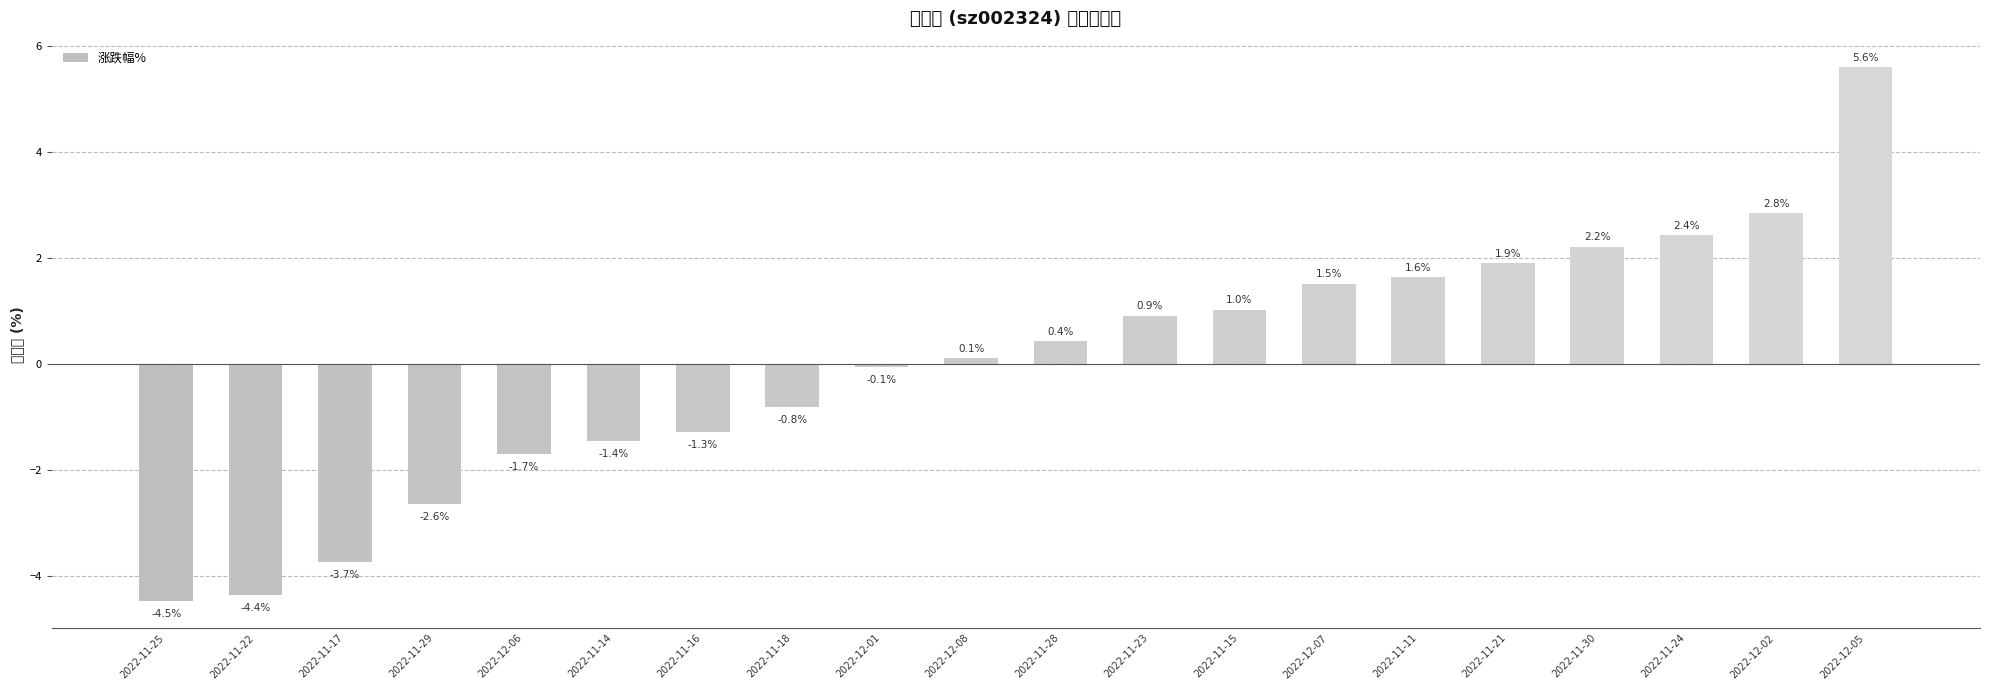

Between 2022-11-30 and 2022-11-21, which is larger?

2022-11-30